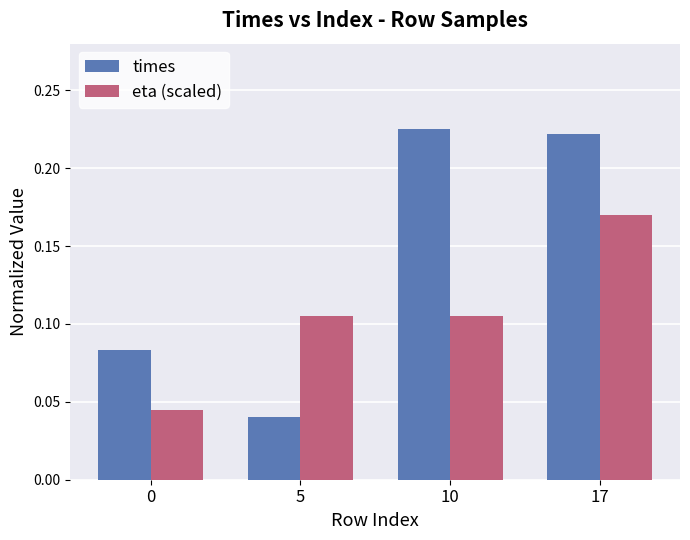

The value of times at 10 is 0.3. True or false?

False